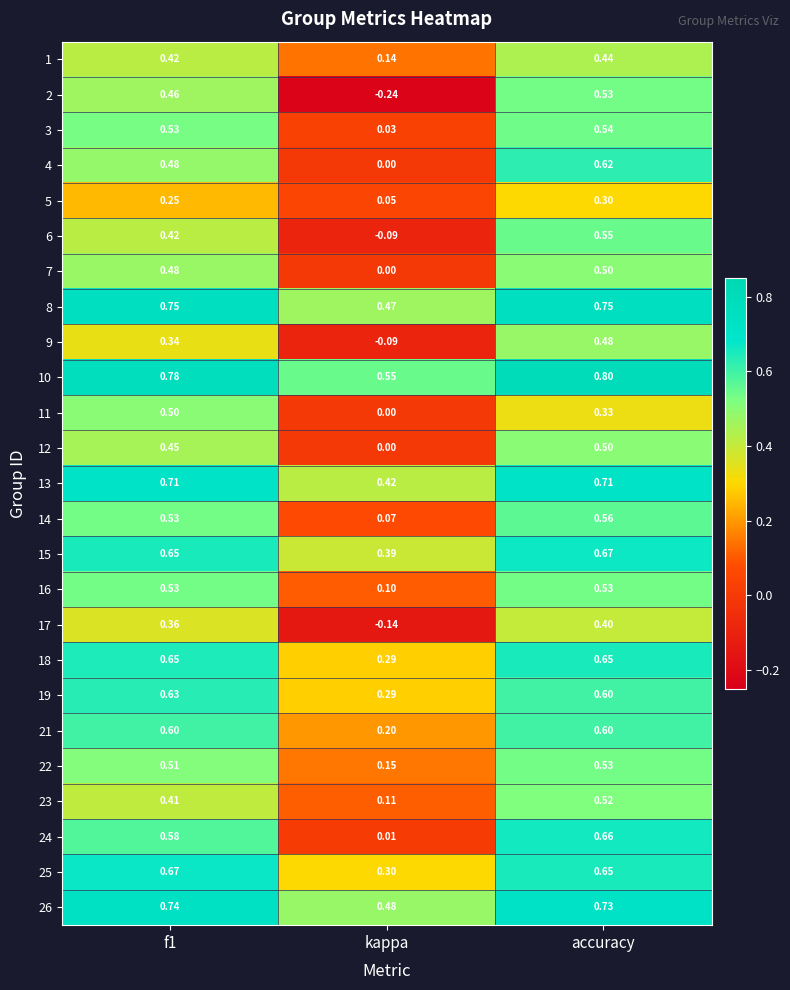

Is the value of 26 at accuracy greater than the value of 11 at accuracy?

Yes